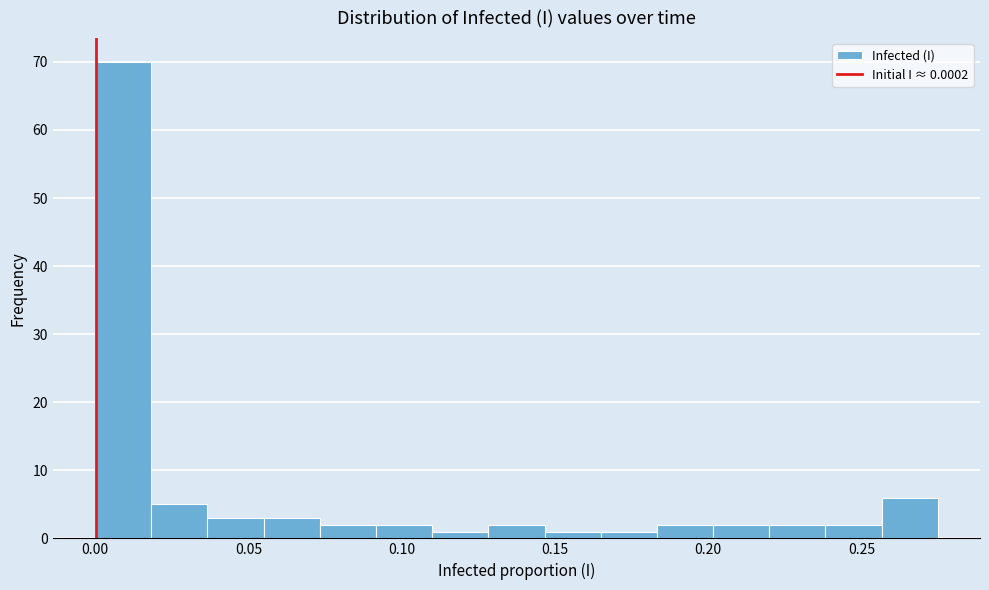

Read against the x-axis, roughly where is the centre of the tallest bar?

0.010